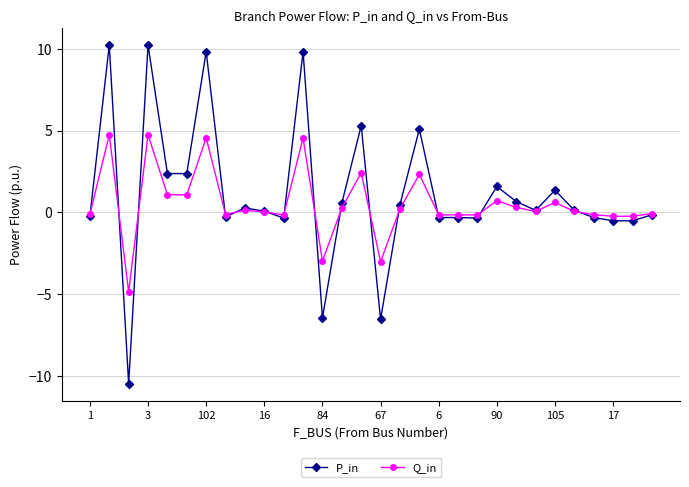

List the series in order of their peak value, highest first.

P_in, Q_in